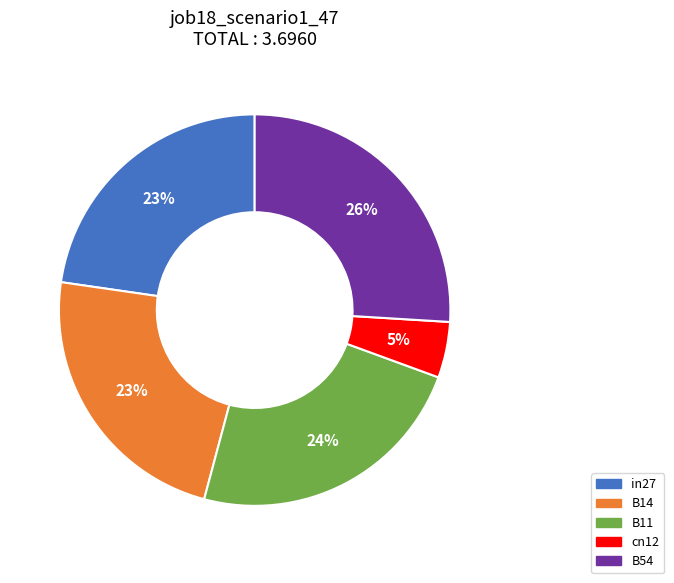

What percentage is the in27 slice, to the nearest percent?

23%